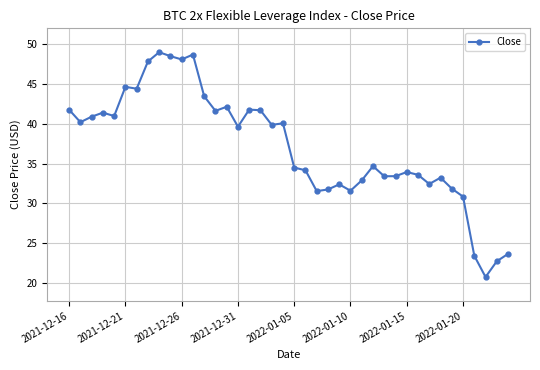

What is the difference between the maximum and second lowest values?

26.3